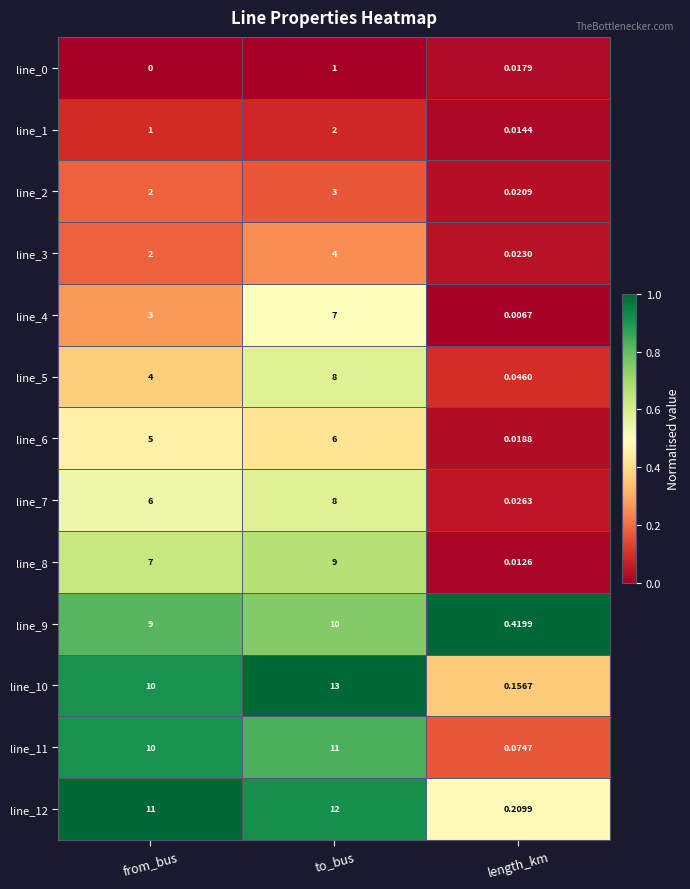

At which category is the sum across all series the highest?

to_bus